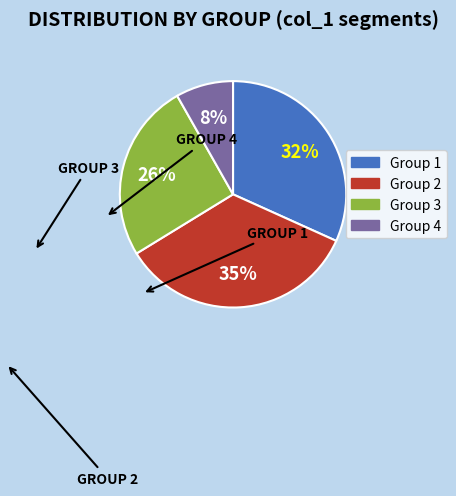

Does any single category account for the majority?

No